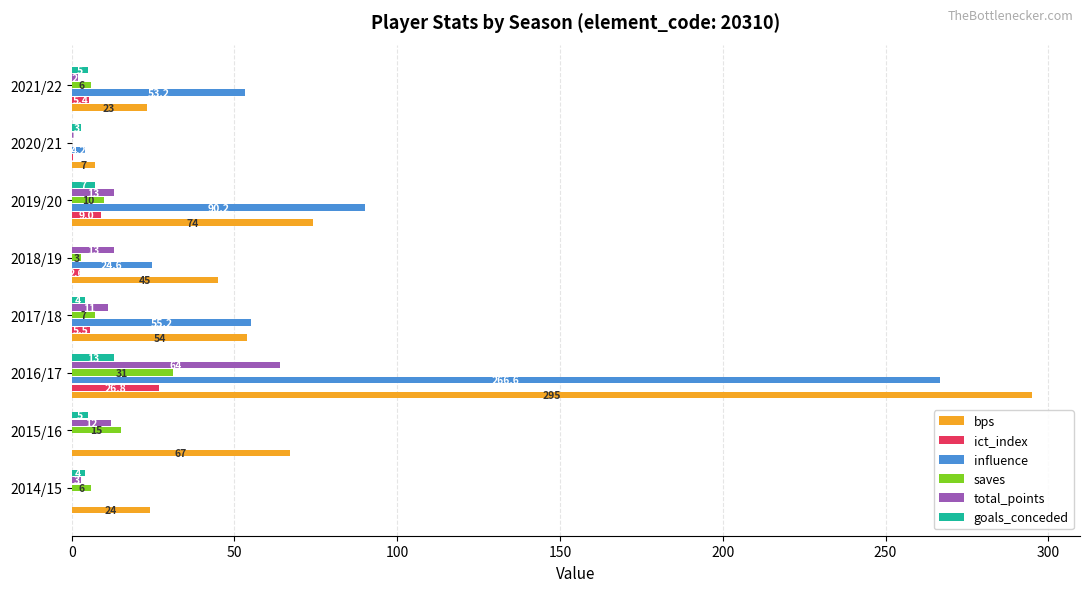

Which series has the largest total across all categories?

bps